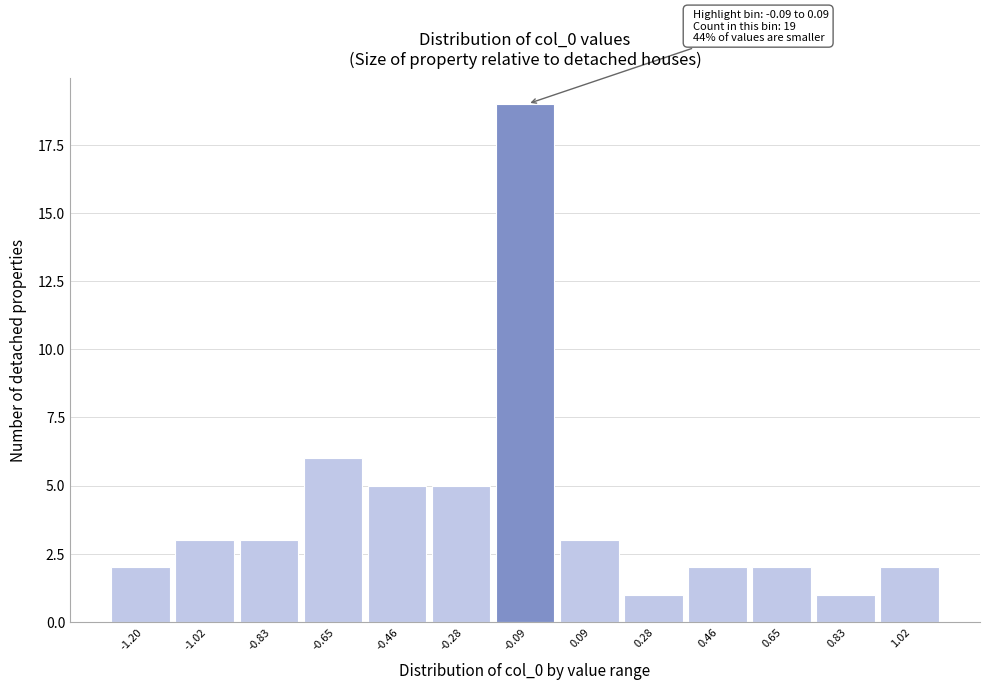

Reading right to left, list all the values displayed in this chart.

2	1	2	2	1	3	19	5	5	6	3	3	2